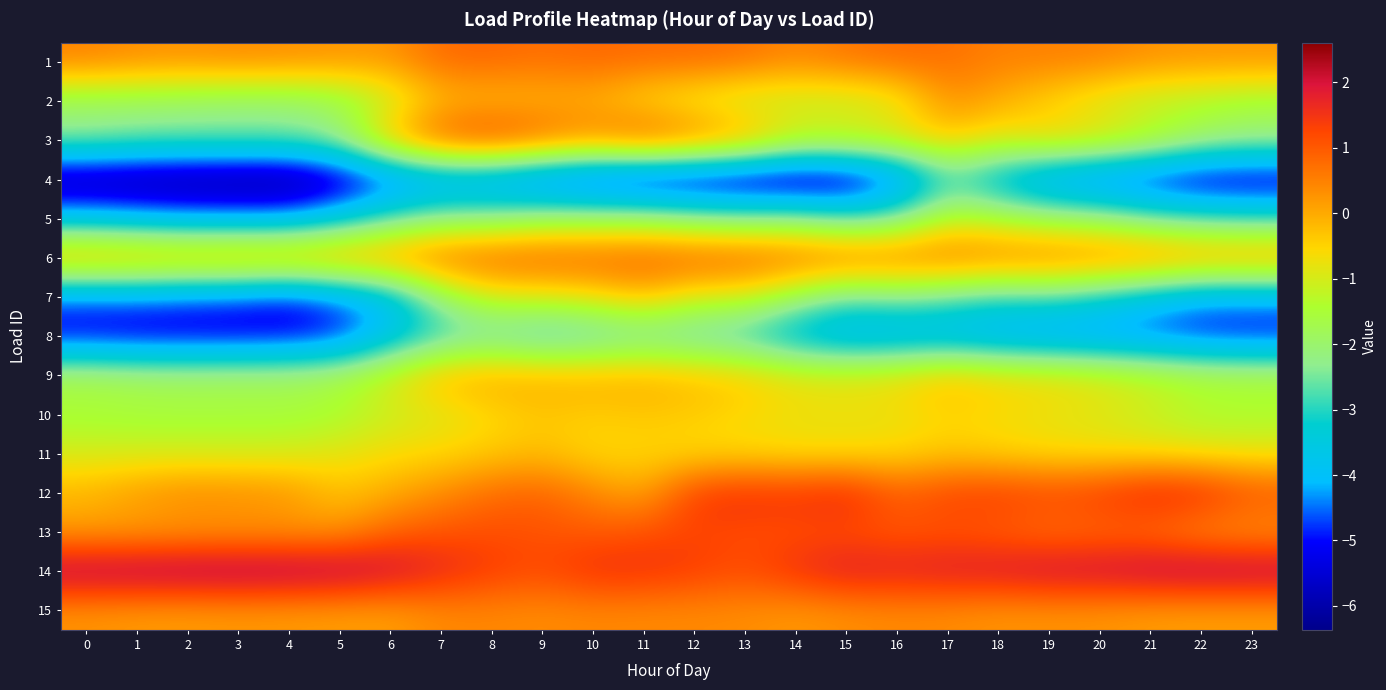

Count the number of data series in this chart.

15